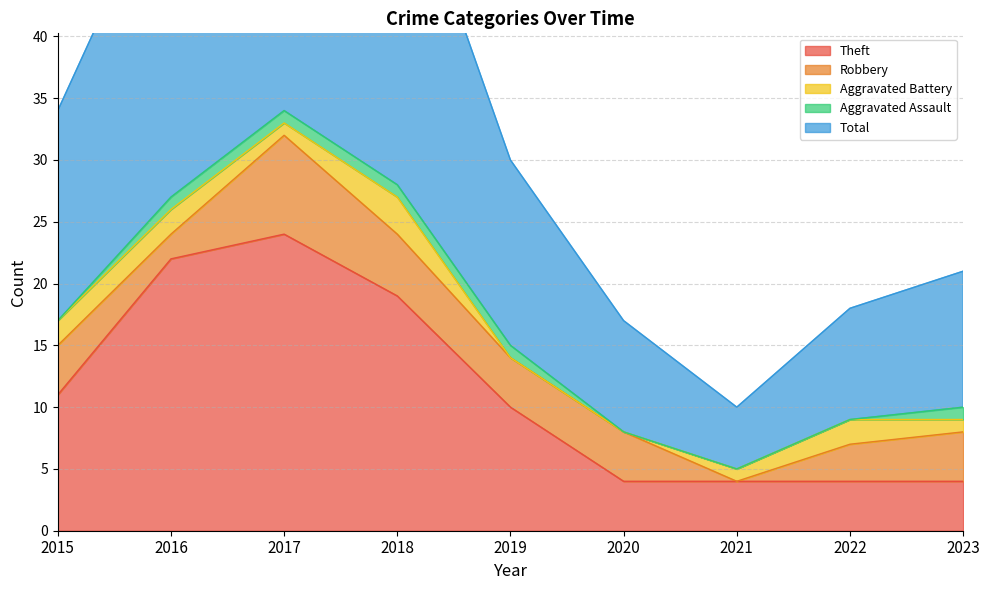

List the series in order of their peak value, lowest first.

Aggravated Assault, Aggravated Battery, Robbery, Theft, Total